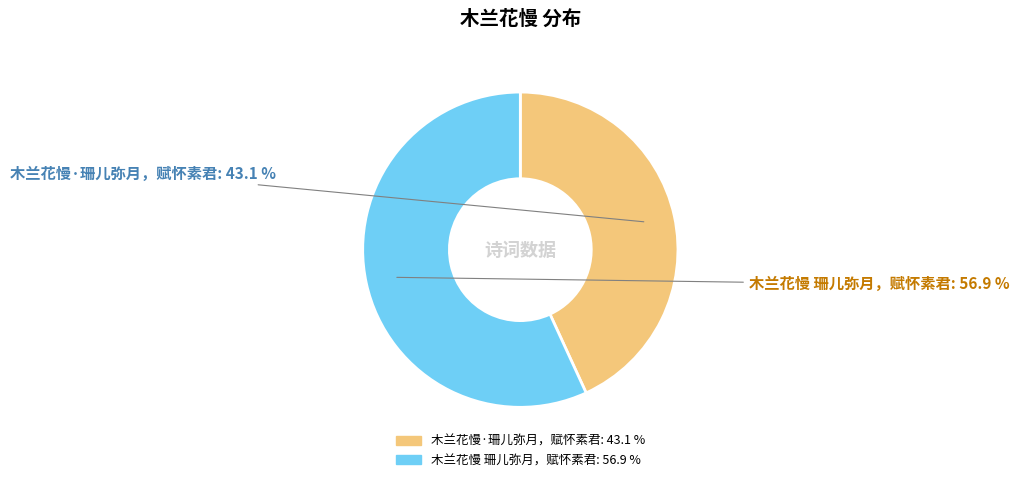

Count the number of slices in the pie.

2